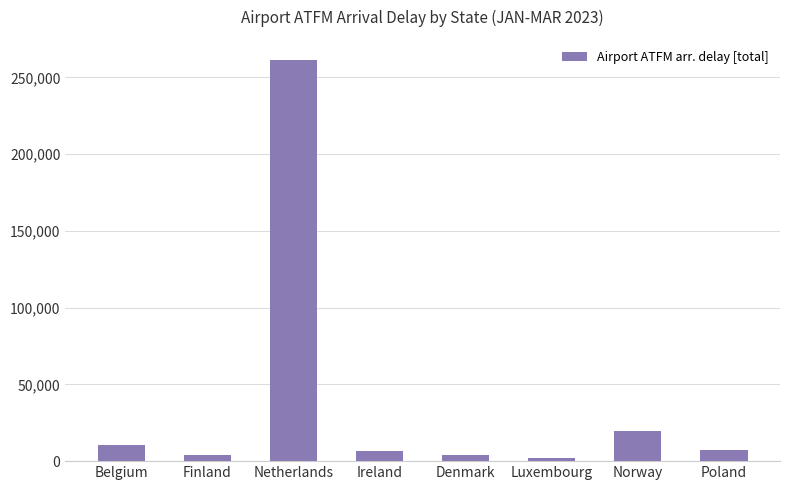

Which label corresponds to the largest value in the chart?

Netherlands